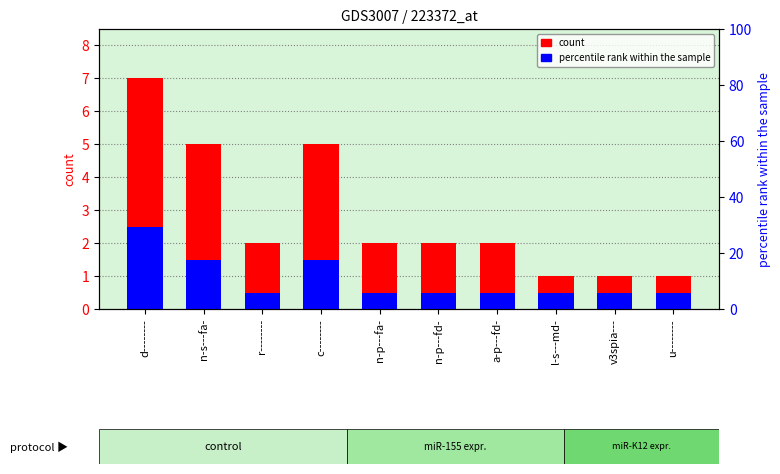

At which label is percentile rank within the sample closest to 1?

n-s---fa-